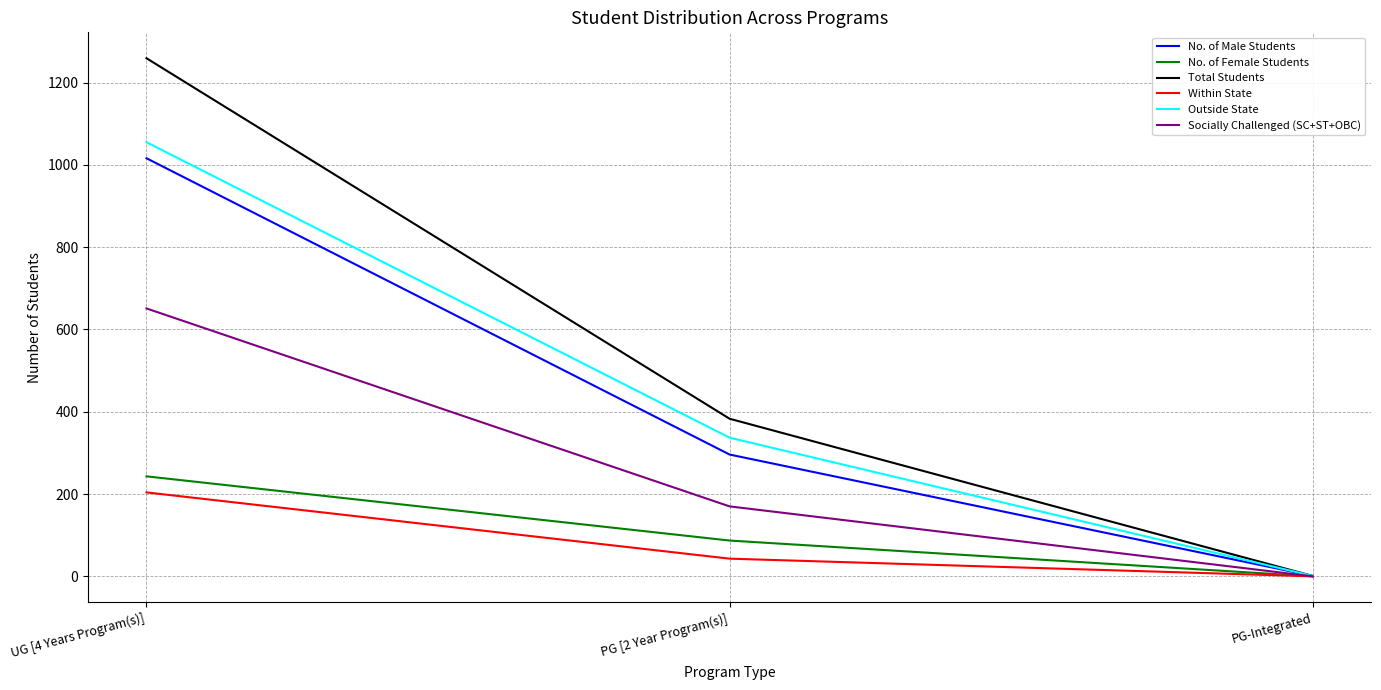

True or false: Socially Challenged (SC+ST+OBC) has a value of 0 at PG-Integrated.

True